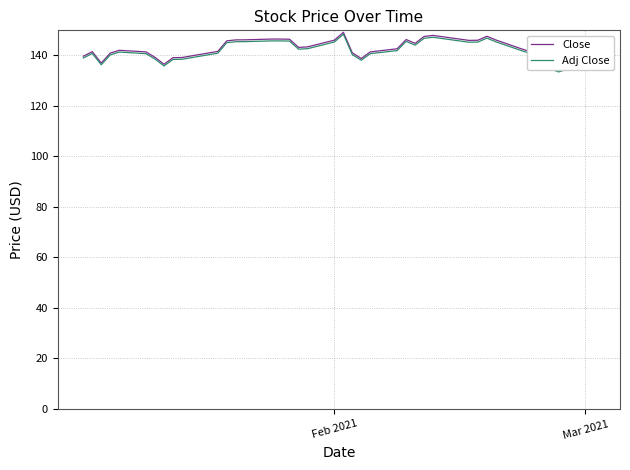

Reading left to right, what are all the values shown in this chart?

Close: 139.5	141.3	136.8	140.7	141.9	141.2	139.1	136.3	138.9	139.0	141.4	145.6	146.0	146.0	146.3	146.3	146.2	143.0	143.2	145.9	149.0	140.8	138.6	141.2	142.5	146.1	144.6	147.3	147.7	145.8	145.8	147.4	145.9	142.3	141.2	137.7	135.2	134.0	137.3	136.8
Adj Close: 138.8	140.6	136.1	140.0	141.2	140.5	138.4	135.7	138.3	138.3	140.7	144.9	145.2	145.3	145.6	145.6	145.5	142.3	142.5	145.1	148.2	140.1	137.9	140.5	141.8	145.4	143.9	146.6	147.0	145.1	145.1	146.7	145.2	141.6	140.5	137.0	134.6	133.3	136.6	136.3